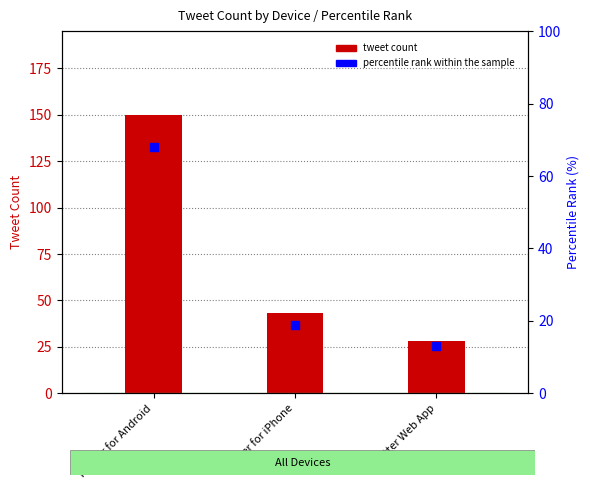

At which category is the sum across all series the highest?

Twitter for Android